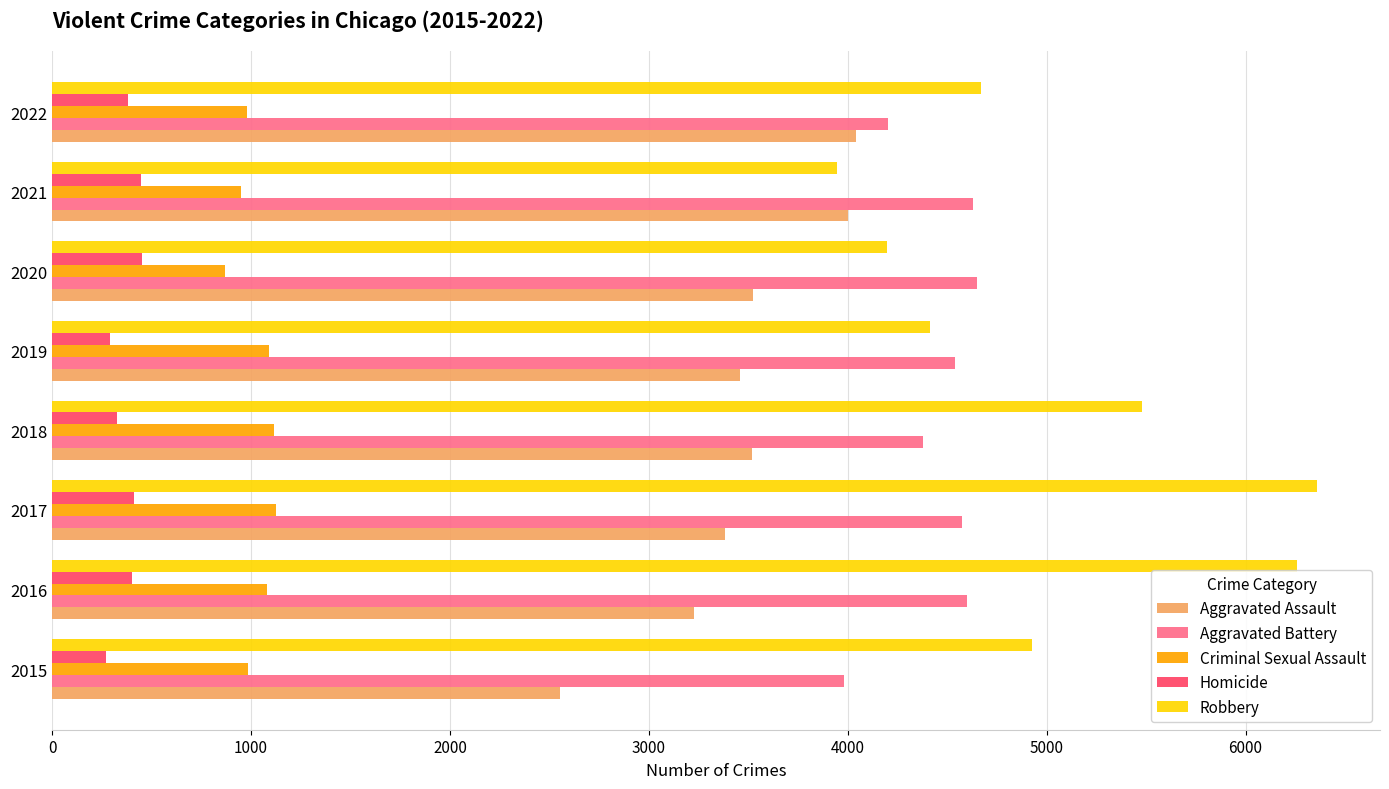

Rank the series by their maximum value, from lowest to highest.

Homicide, Criminal Sexual Assault, Aggravated Assault, Aggravated Battery, Robbery